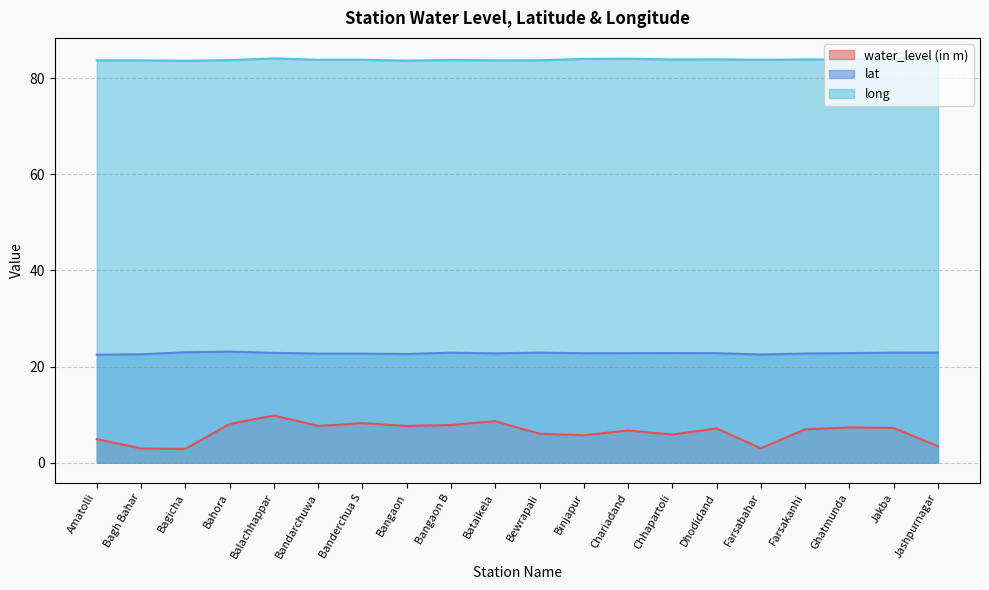

List the labels in order of long value, smallest first.

Bagicha, Bangaon, Bataikela, Bagh Bahar, Amatolli, Bewrapali, Bahora, Bangaon B, Farsabahar, Bandarchuwa, Banderchua S, Chhapartoli, Farsakanhi, Ghatmunda, Dhodidand, Binjapur, Chariadand, Jashpurnagar, Balachhappar, Jakba